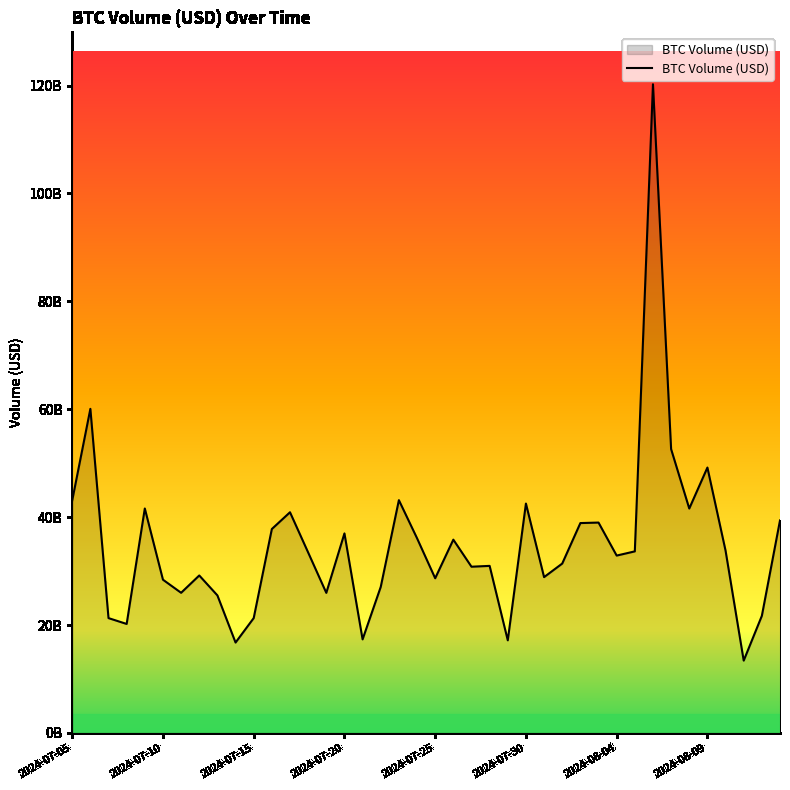

Does the chart have visible grid lines?

No